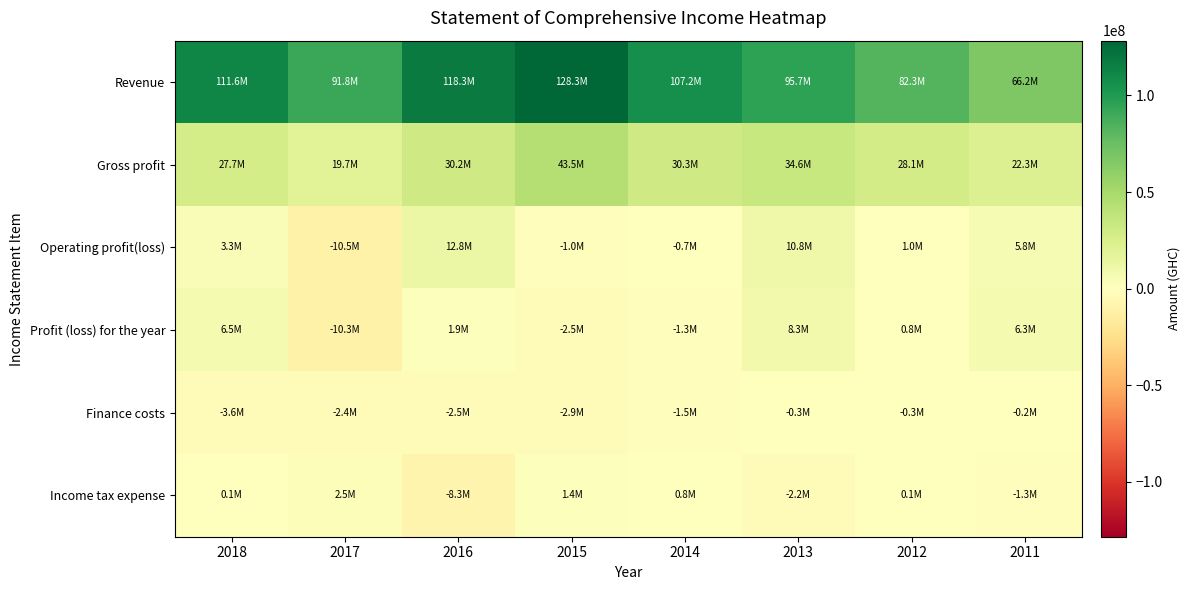

Rank the series by their maximum value, from highest to lowest.

Revenue, Gross profit, Operating profit(loss), Profit (loss) for the year, Income tax expense, Finance costs